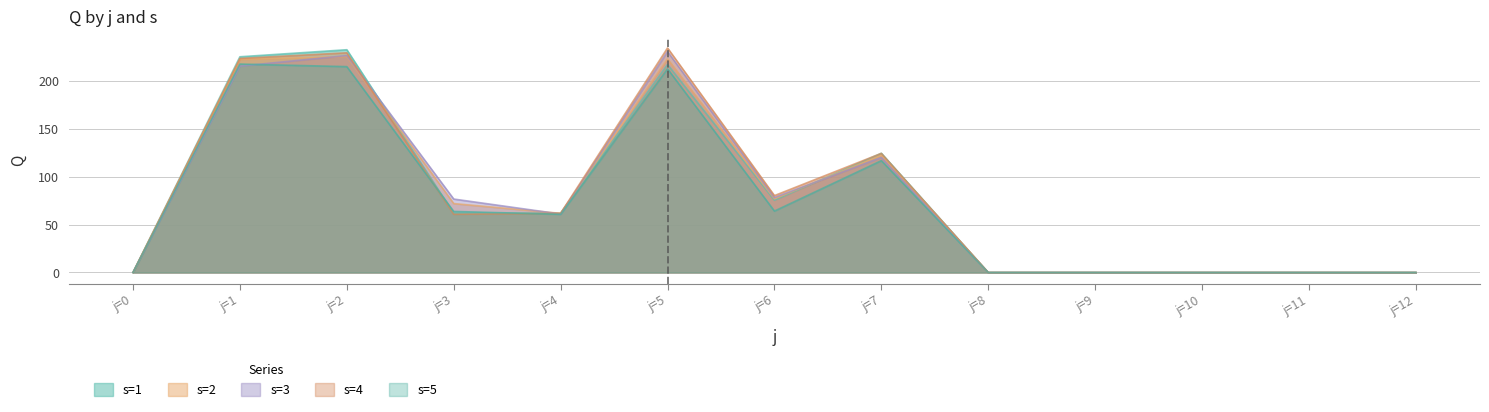

What is the value of the s=2 point at the 4th from the left?

71.9